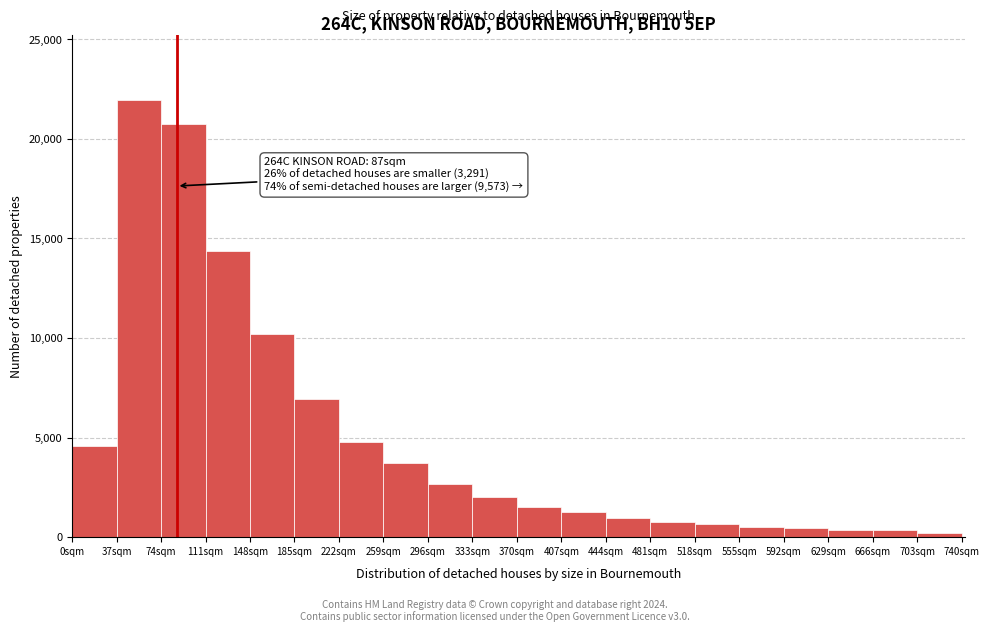

Over which range of the x-axis is the bar tallest?

37 to 74